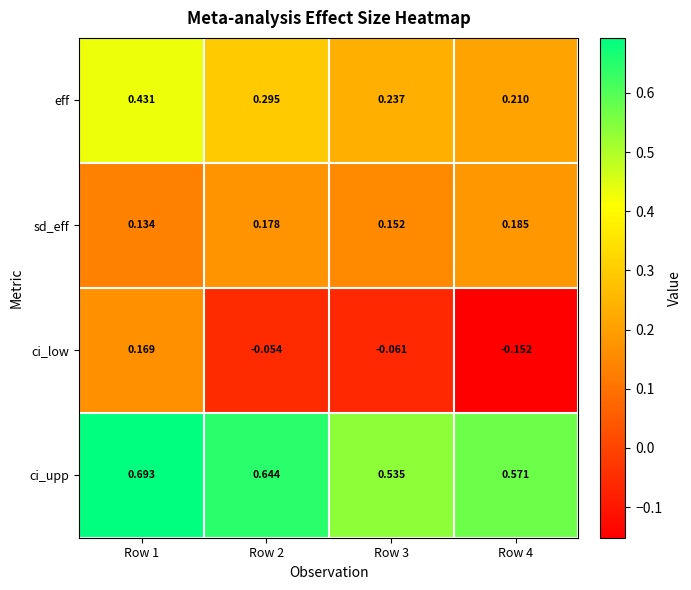

Rank the series at Row 4 from highest to lowest value.

ci_upp, eff, sd_eff, ci_low